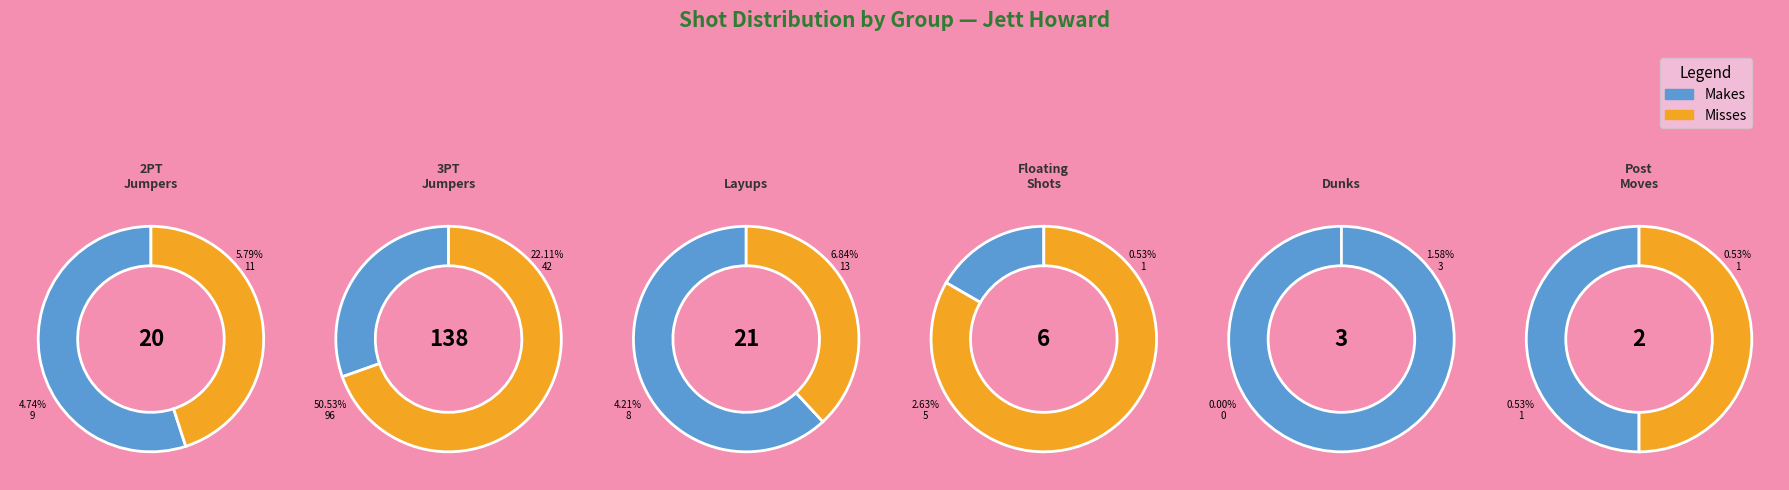

The 6 slice represents 0% of the pie. True or false?

True